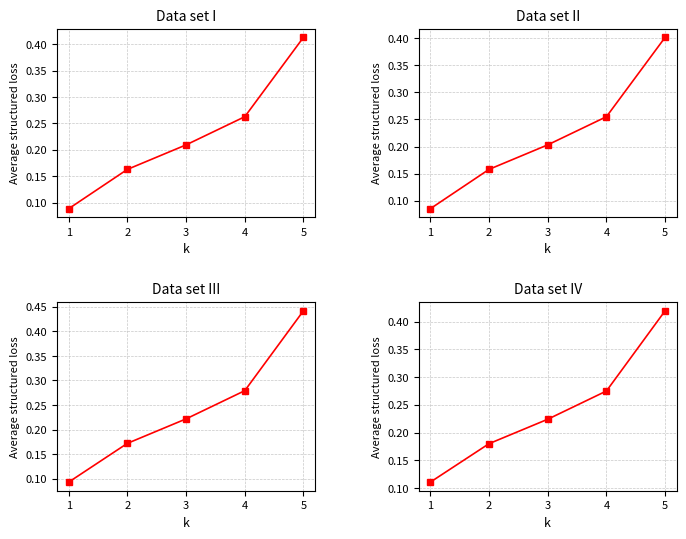

At how many categories does at least one series exceed 0?

5